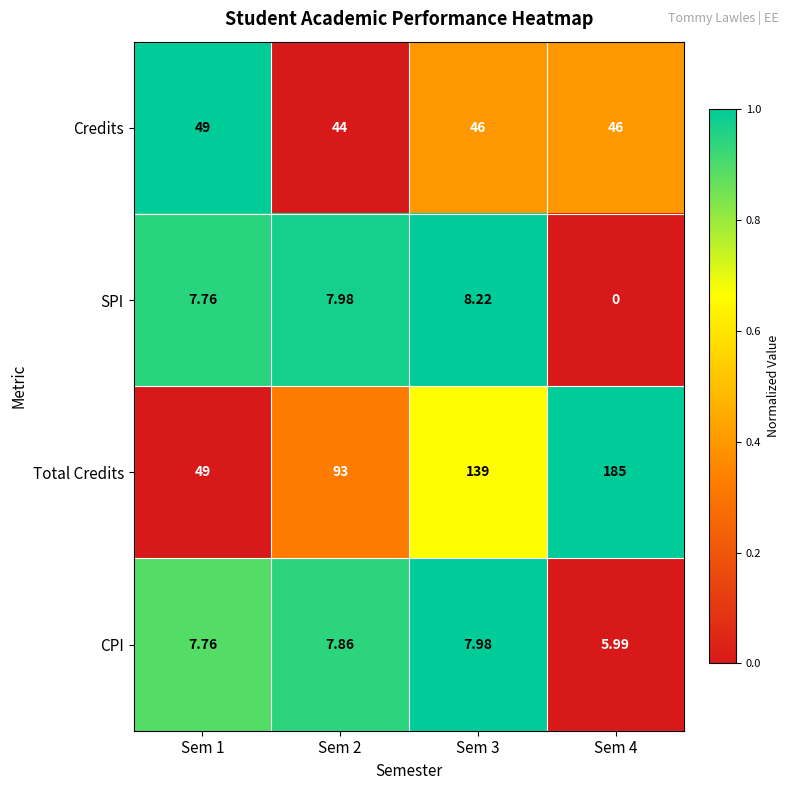

Which series has the largest total across all categories?

Total Credits